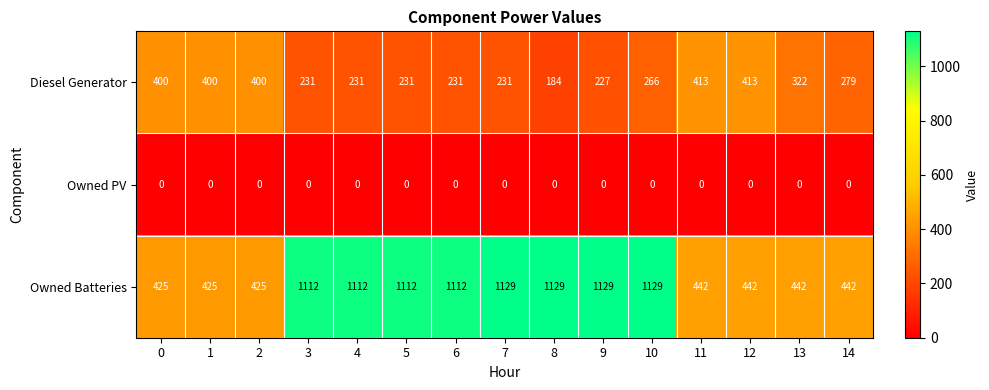

List the series in order of their overall mean, lowest first.

Owned PV, Diesel Generator, Owned Batteries